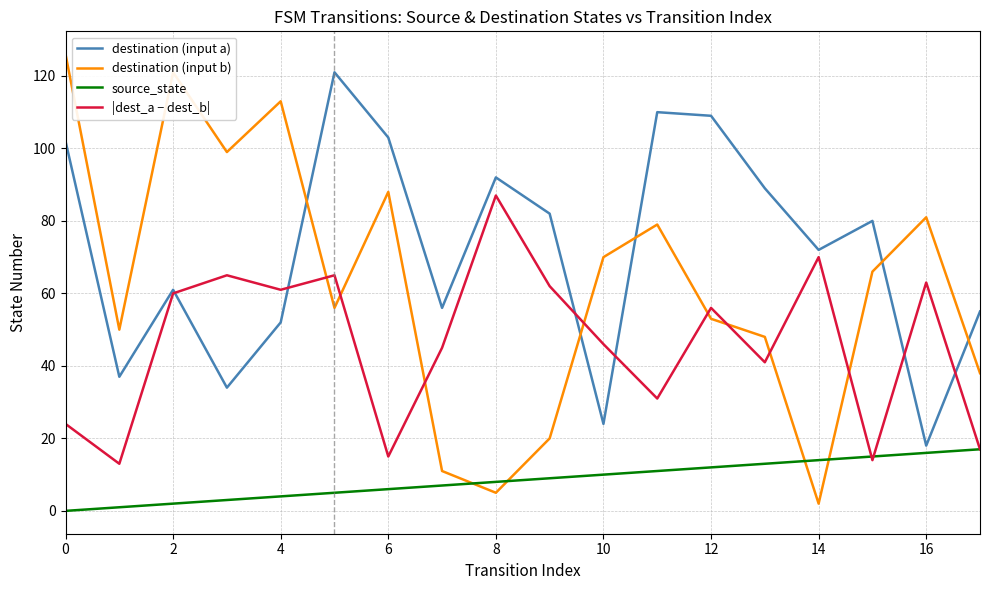

How many lines are shown in the chart?

4